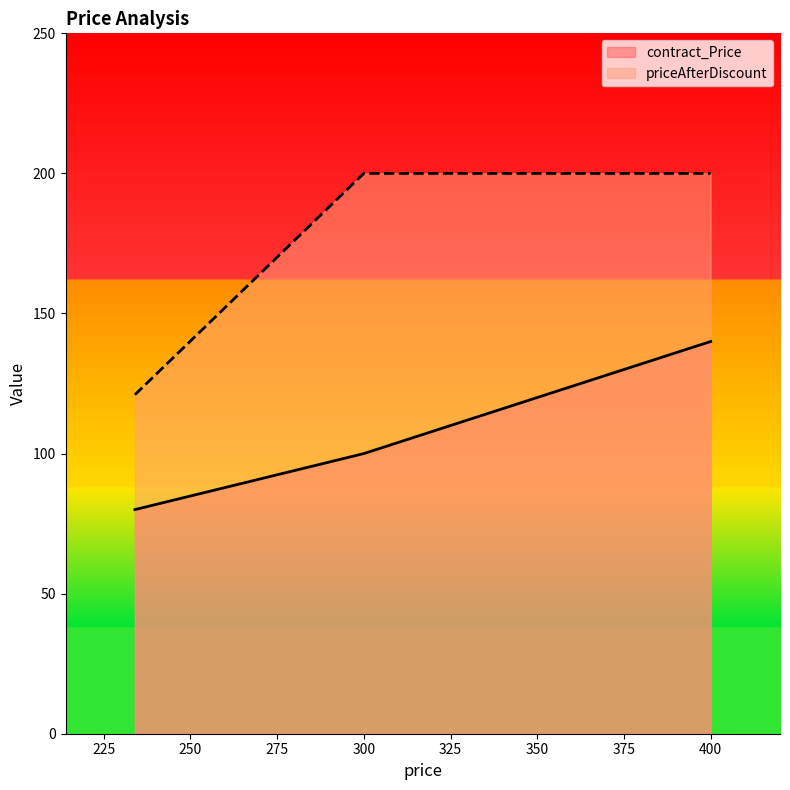

What is the sum of the contract_Price values at 234 and 300?

180